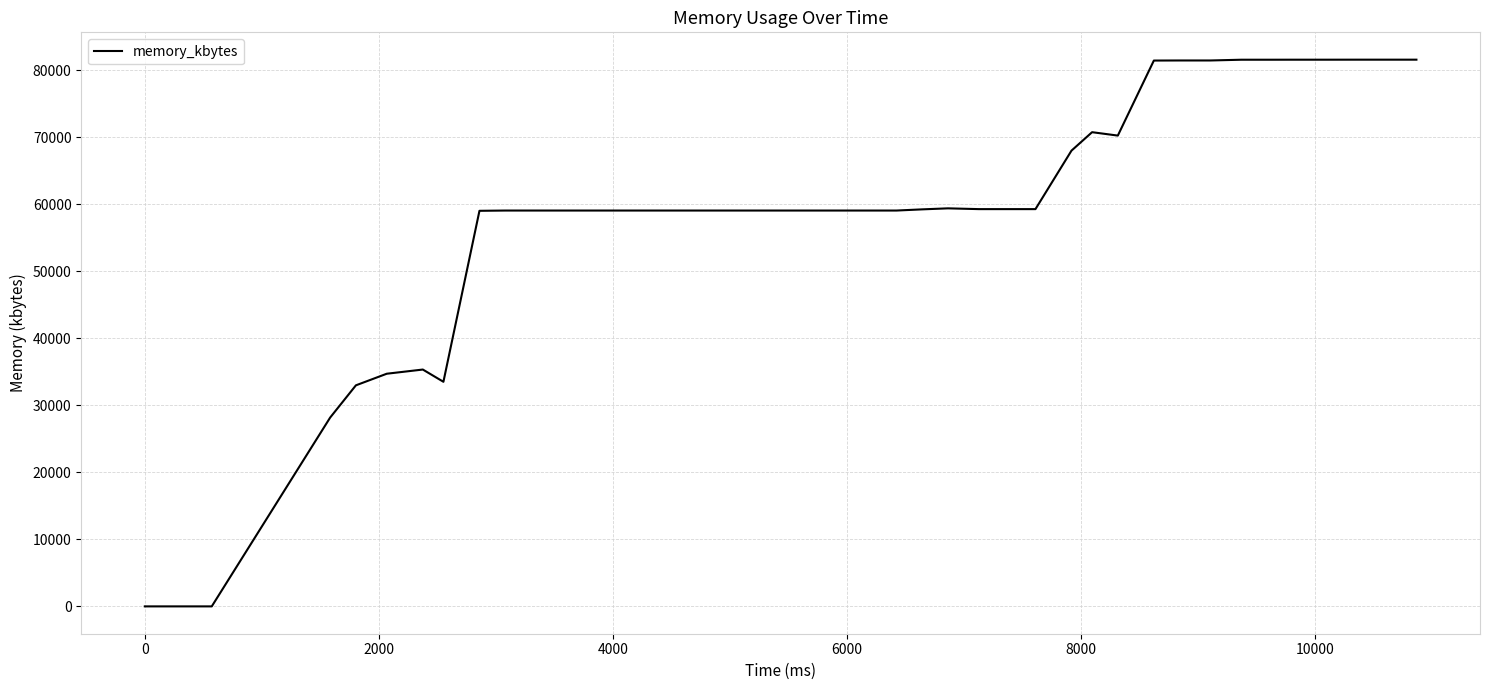

What is the greatest value displayed?

81576